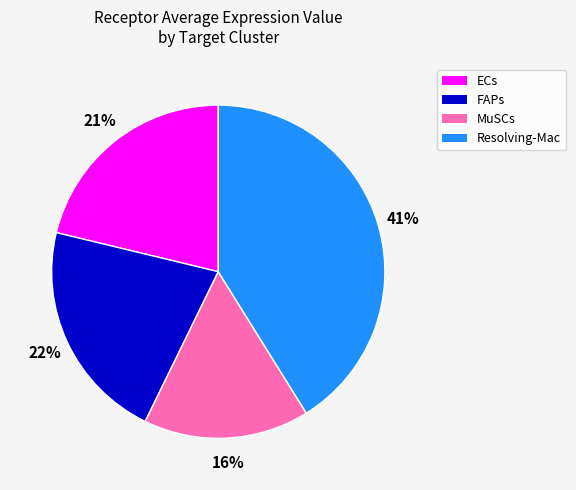

Is it true that FAPs is 22% of the pie?

True